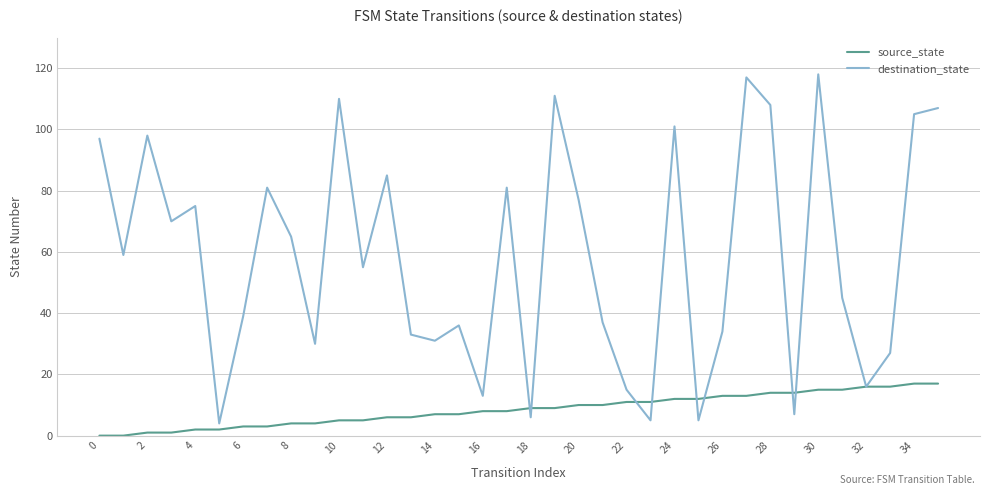

Which series has the largest range (max minus min)?

destination_state